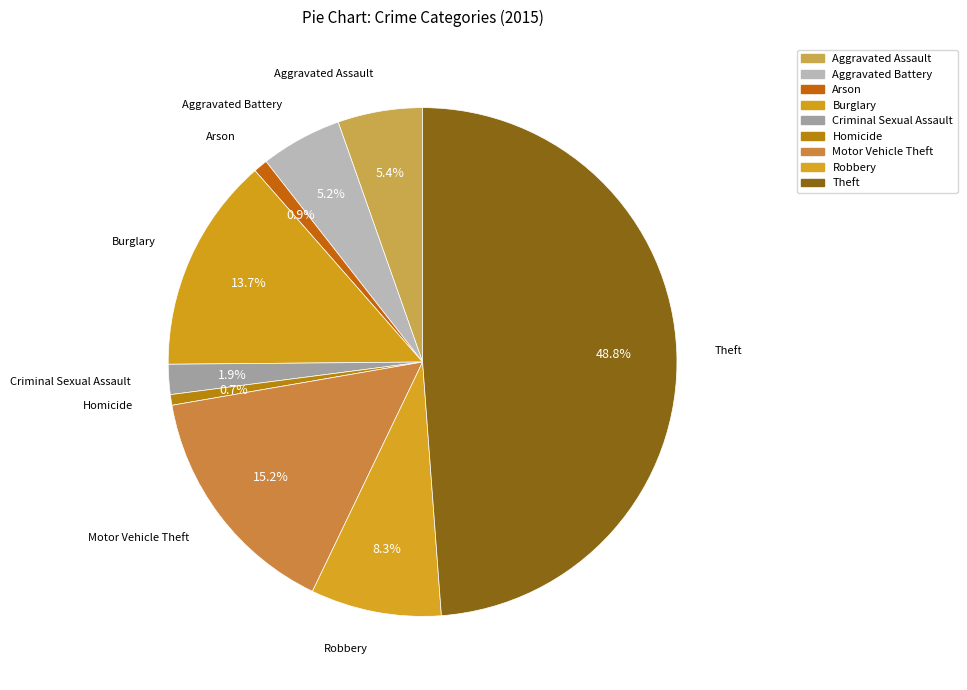

Which category has the biggest portion of the pie?

Theft